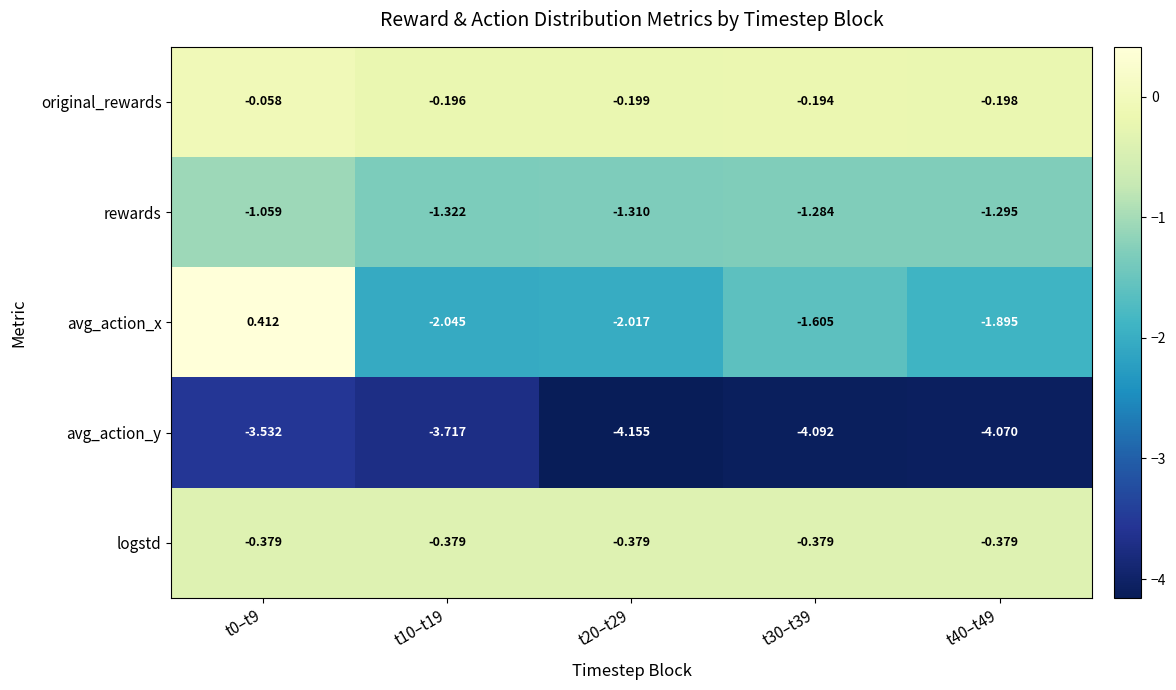

Which series changed the most between t30–t39 and t40–t49?

avg_action_x